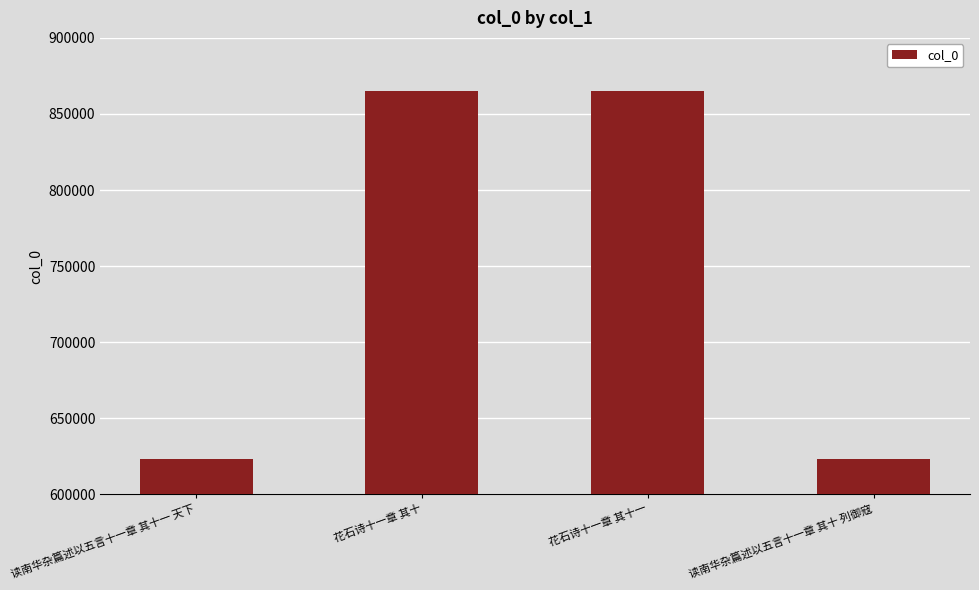

What is the difference between the values at 读南华杂篇述以五言十一章 其十一 天下 and 花石诗十一章 其十一?

242031